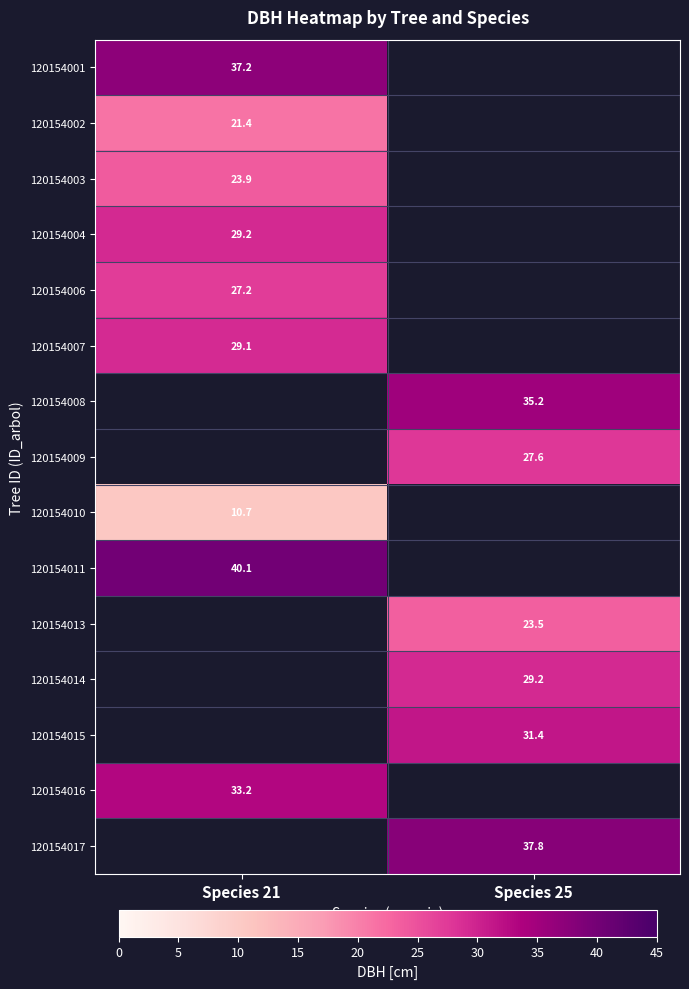

Where is 120154003 nearest to the value 23?

Species 21